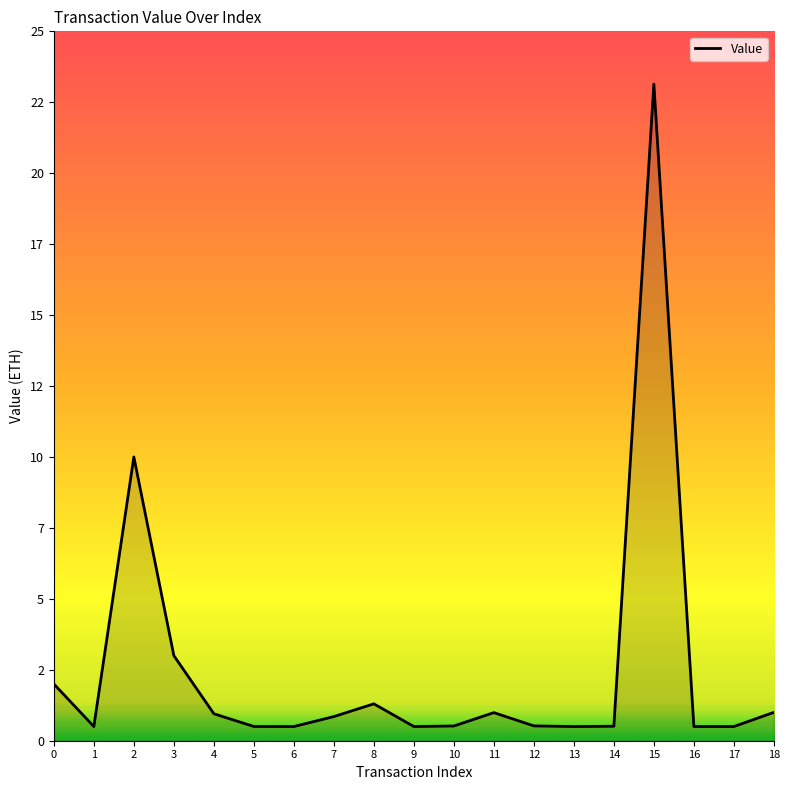

Is this an area chart (filled region under the line)?

Yes